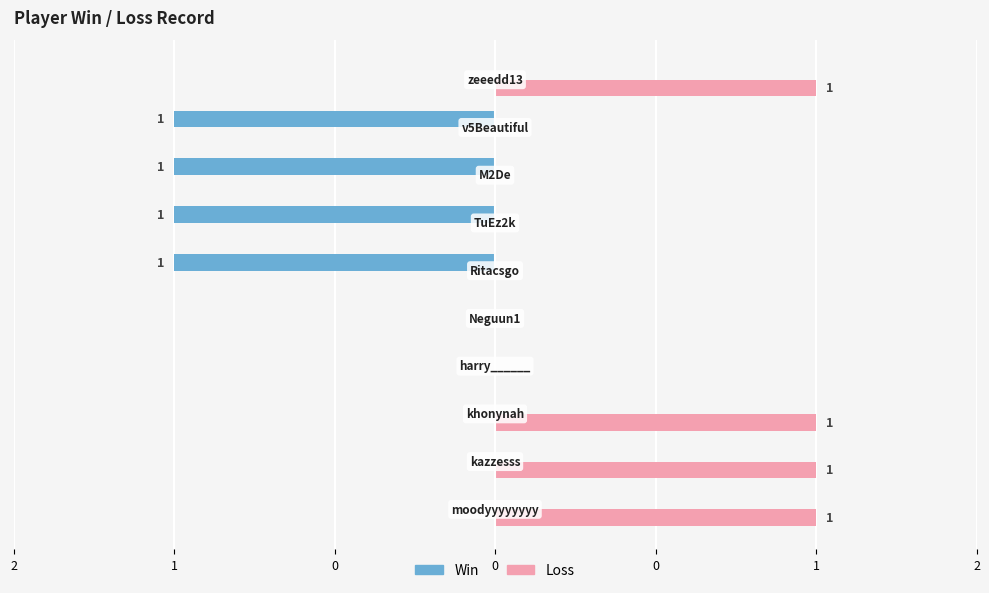

What are all the series names shown in the legend?

Win, Loss